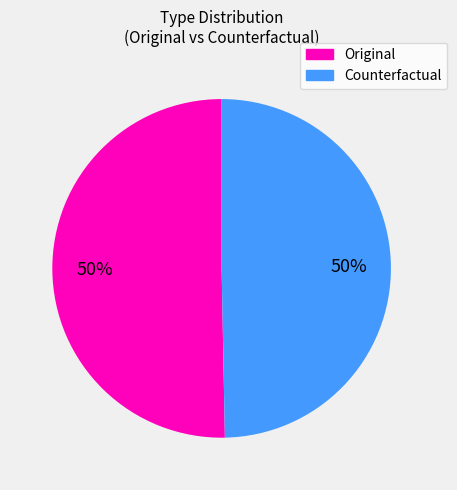

To the nearest percent, what is the average slice percentage?

50%